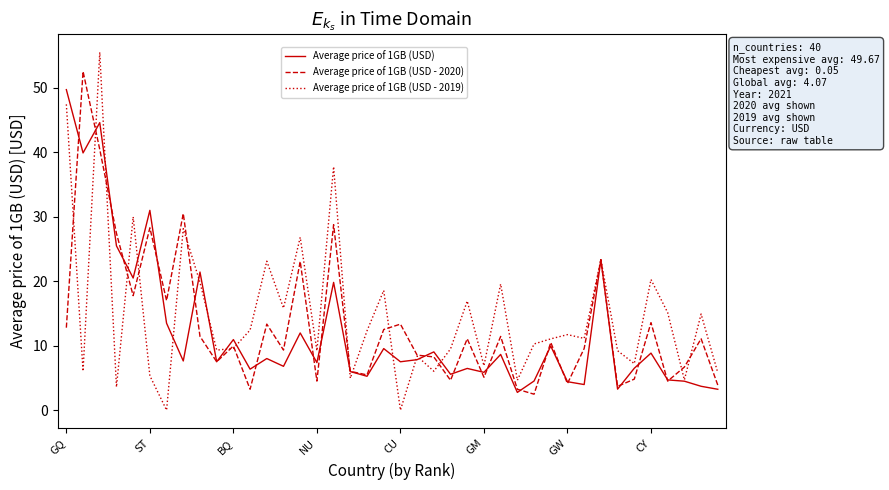

Which series has the widest spread of values?

Average price of 1GB (USD - 2019)